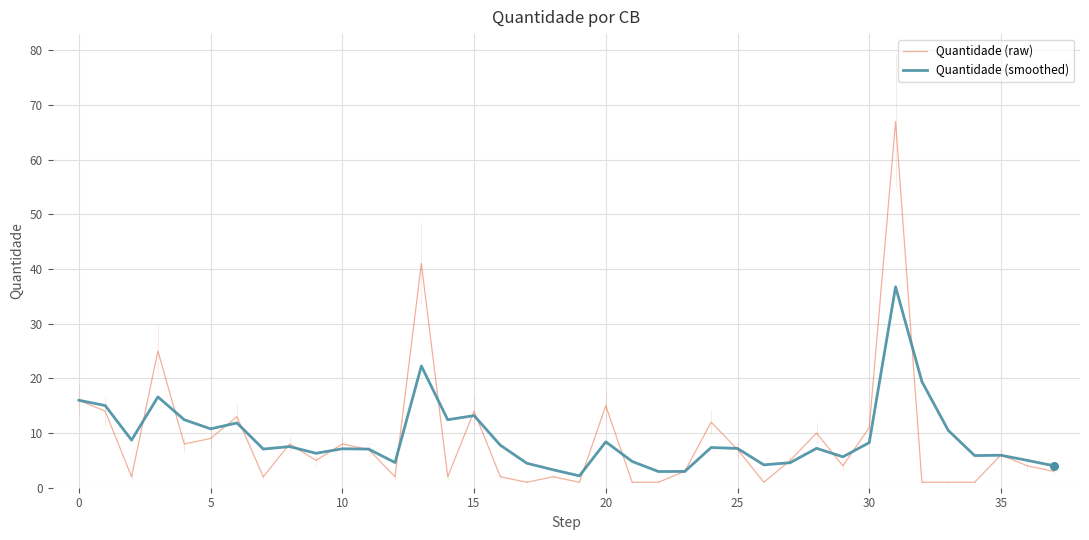

What is the highest value of the Quantidade (smoothed) series?

36.7